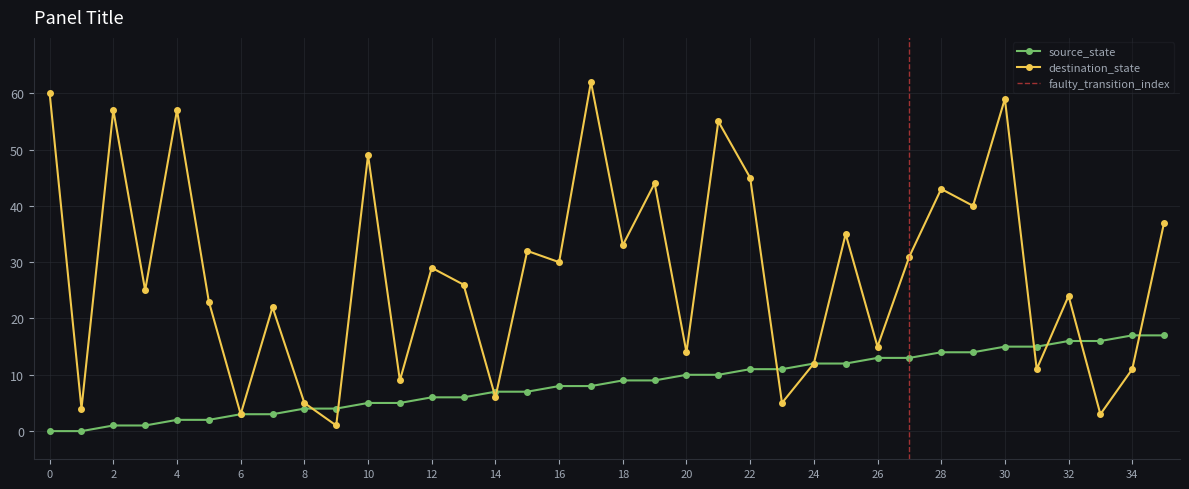

How many values in source_state are above zero?

34